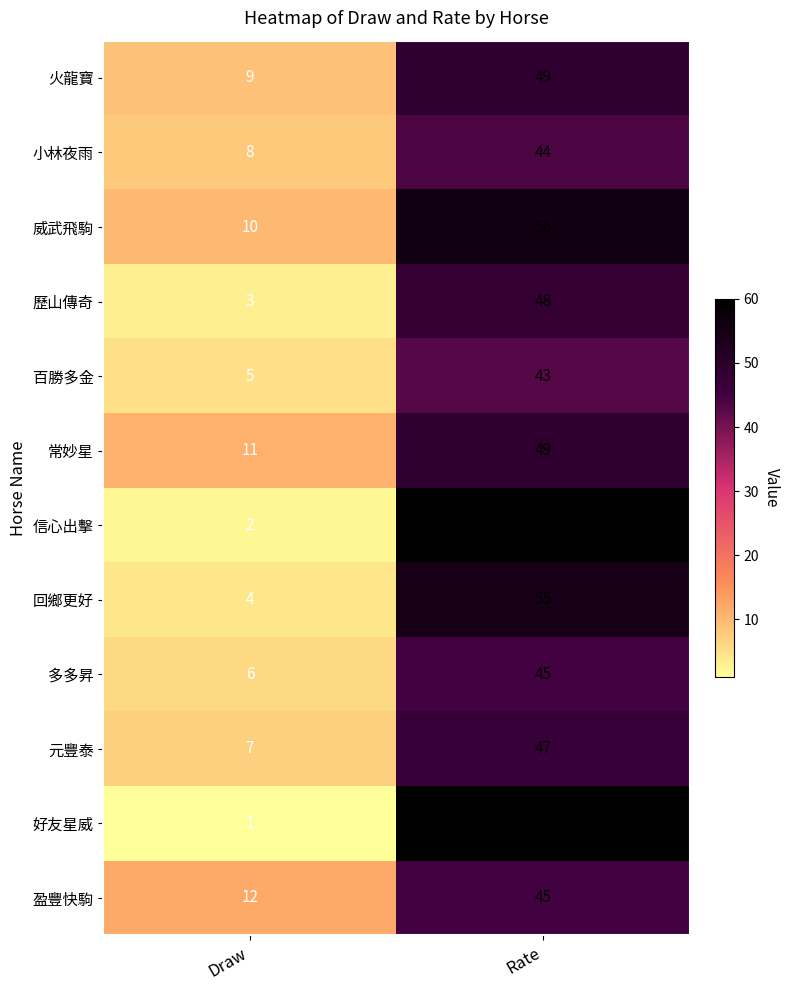

What is the spread (max minus min) of values at Rate?

17